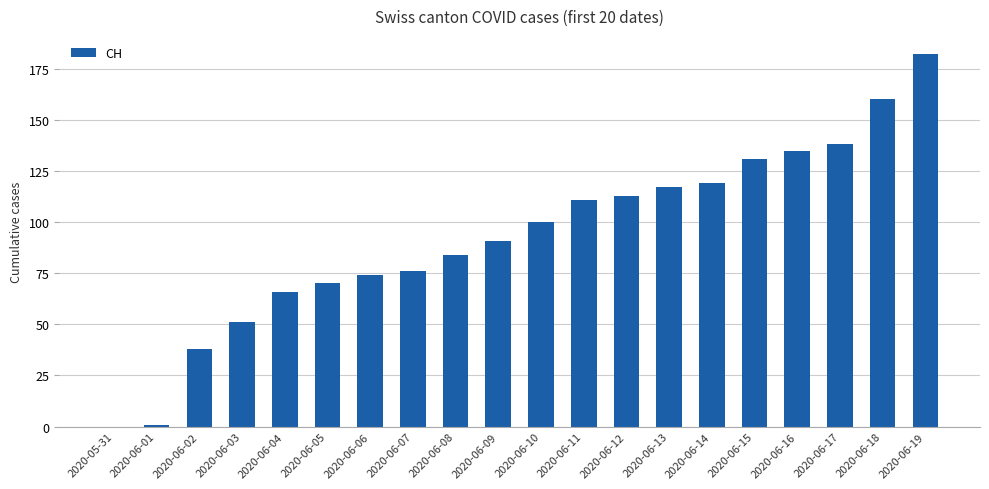

Which label corresponds to the largest value in the chart?

2020-06-19